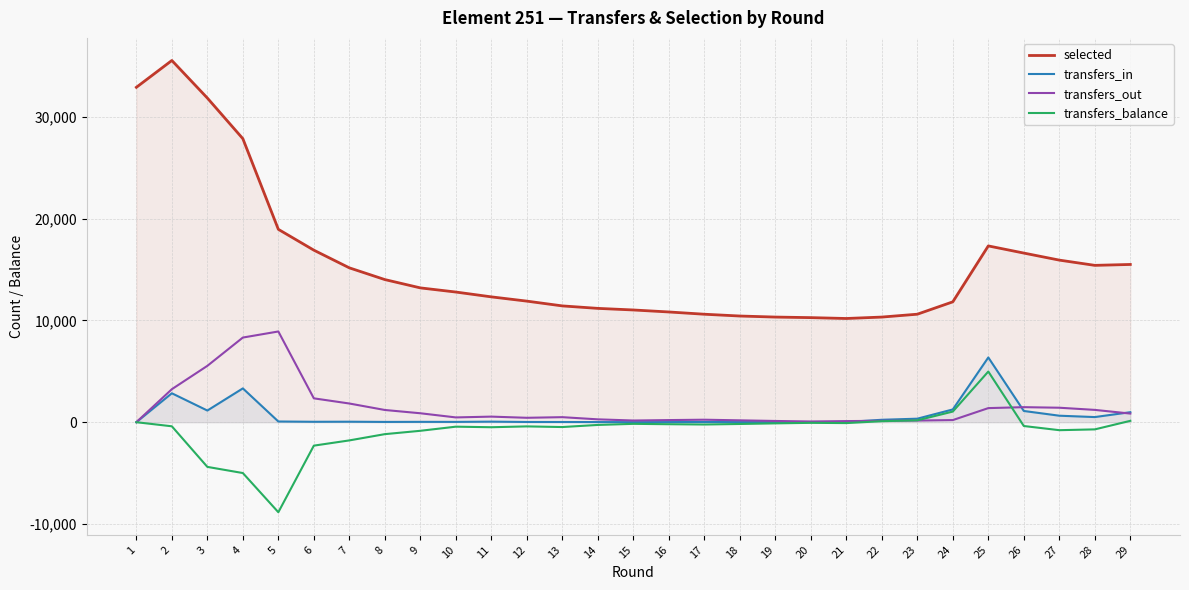

What is the value of the selected point at the 21st from the left?

10191